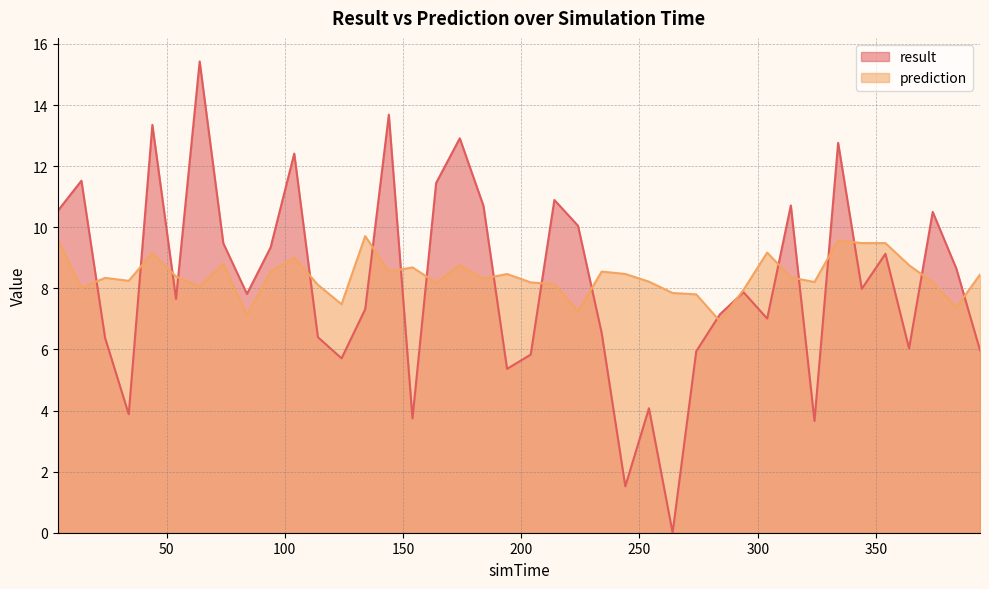

True or false: result and prediction cross at least once.

True